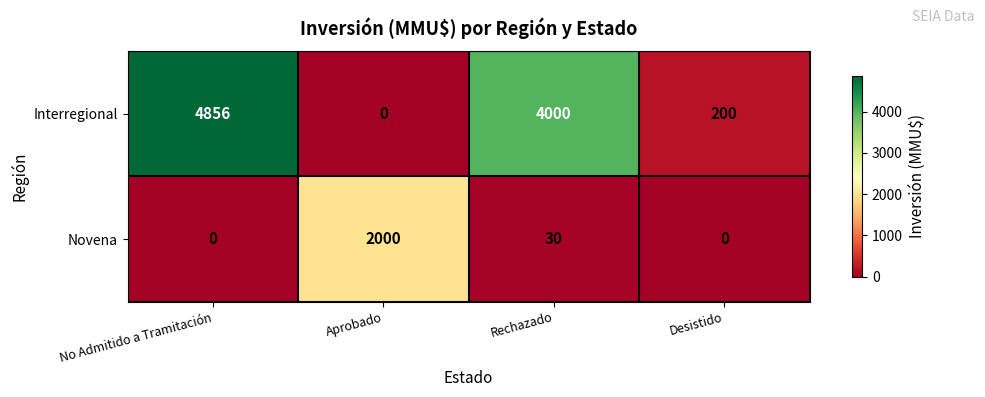

At which label is Interregional closest to 2428?

Rechazado